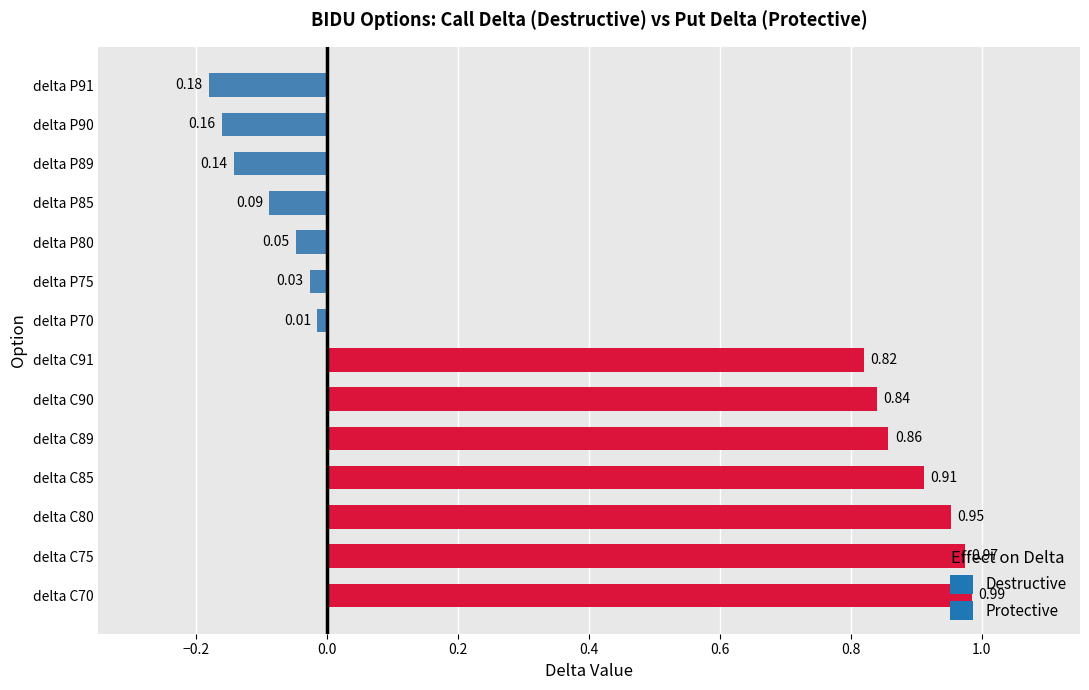

List the labels in order of value, smallest first.

delta P91, delta P90, delta P89, delta P85, delta P80, delta P75, delta P70, delta C91, delta C90, delta C89, delta C85, delta C80, delta C75, delta C70